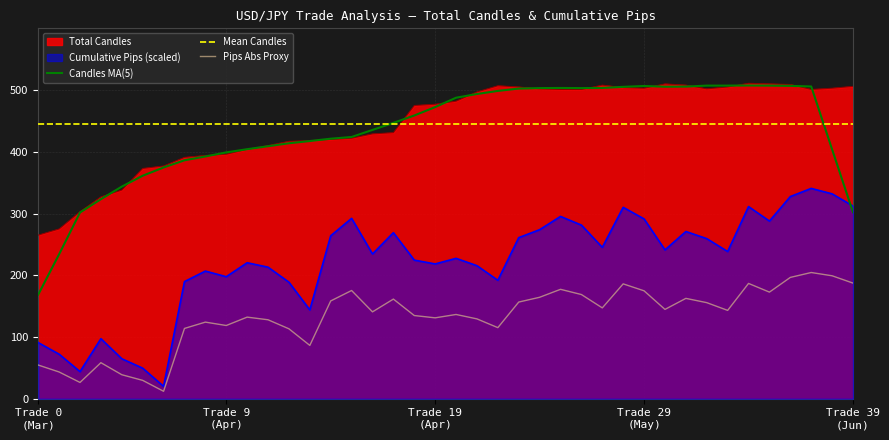

The Candles MA(5) series shows 403.8 at 38. True or false?

True